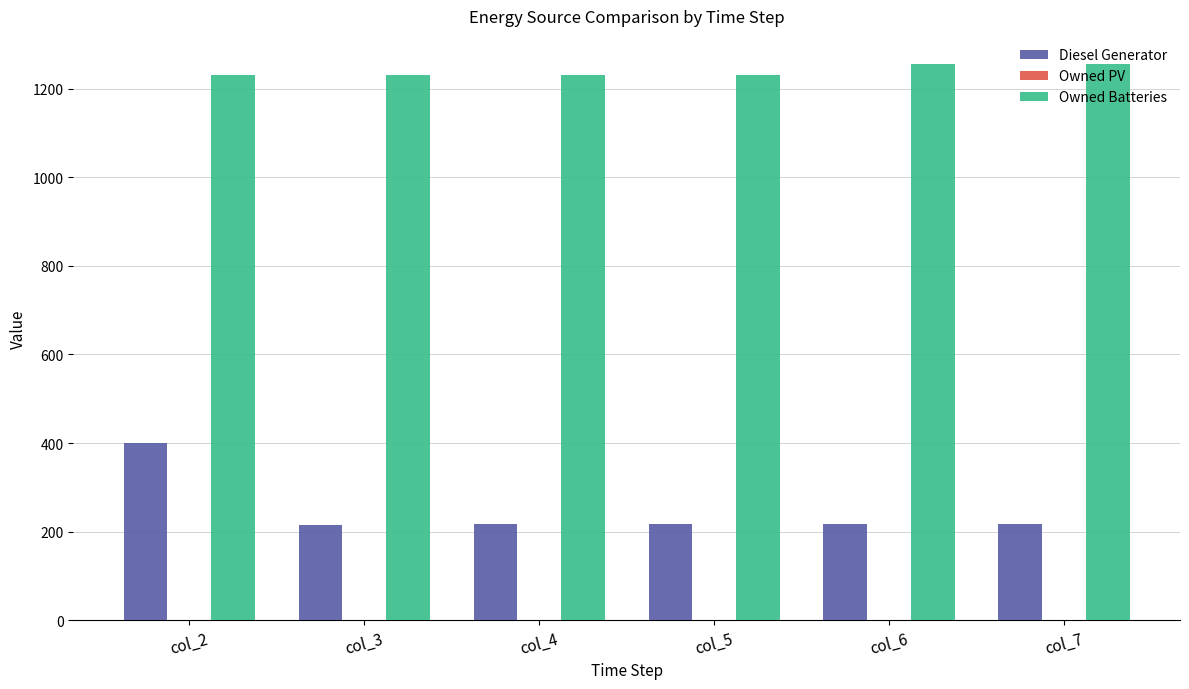

Read the Owned Batteries value at col_5.

1231.0